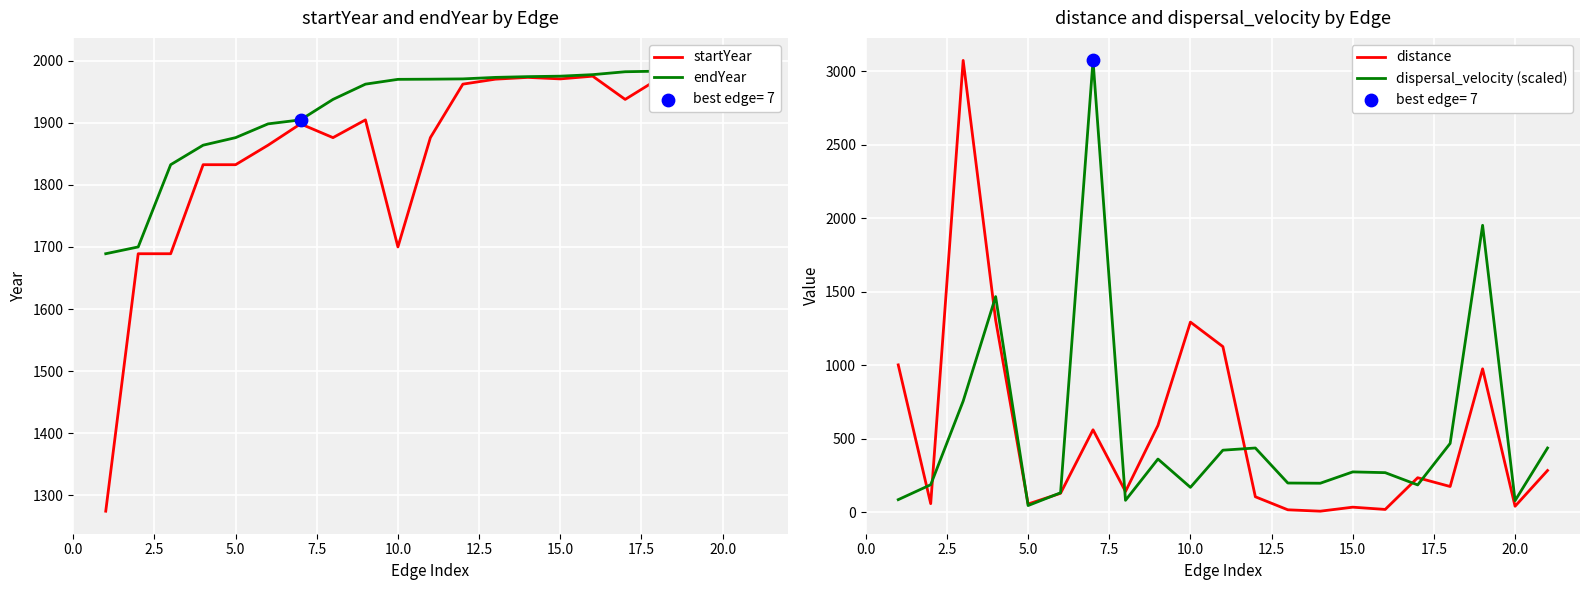

Which series has the largest total across all categories?

endYear